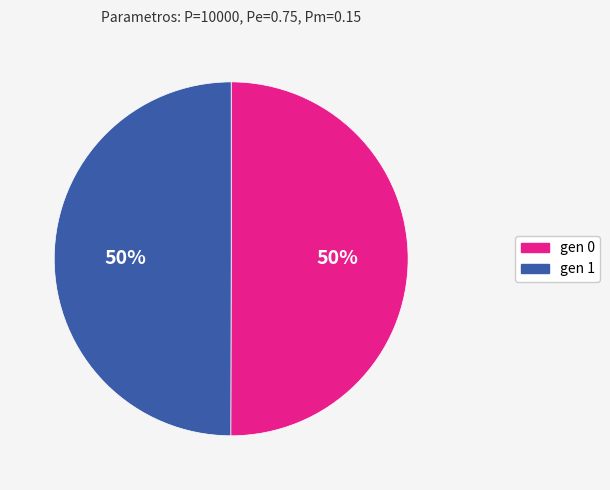

Do gen 1 and gen 0 together represent more than half of the pie?

Yes